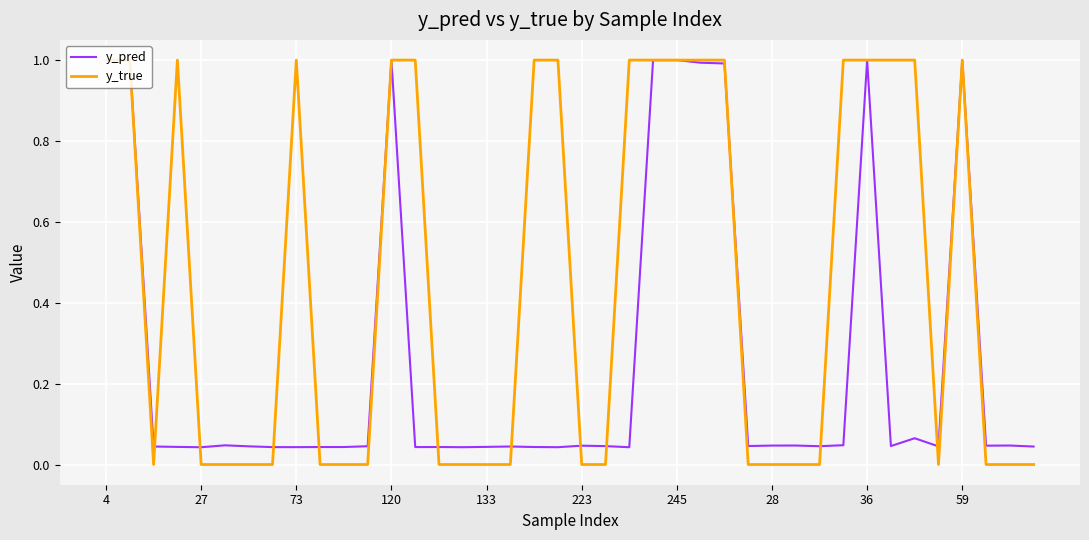

What is the greatest value displayed?

1.0